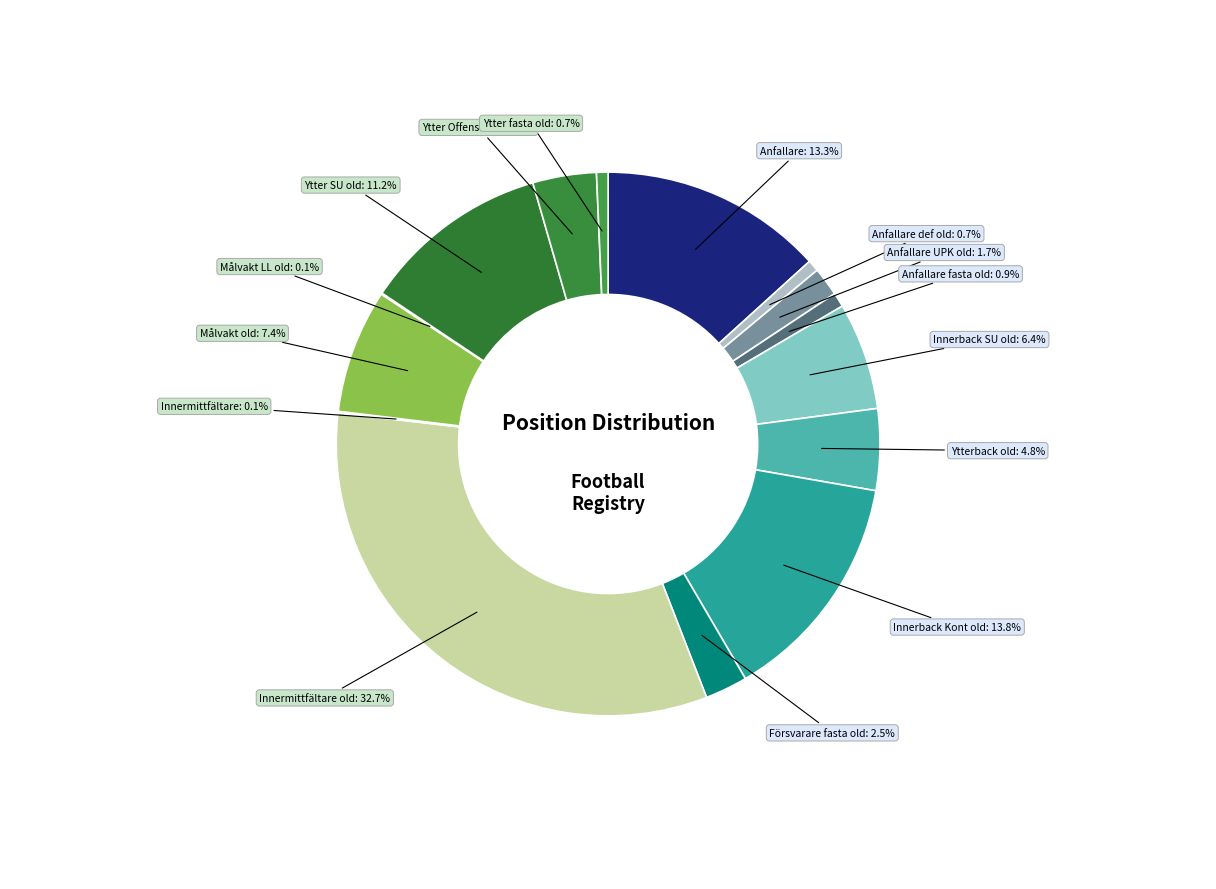

Which category has the biggest portion of the pie?

Innermittfältare old